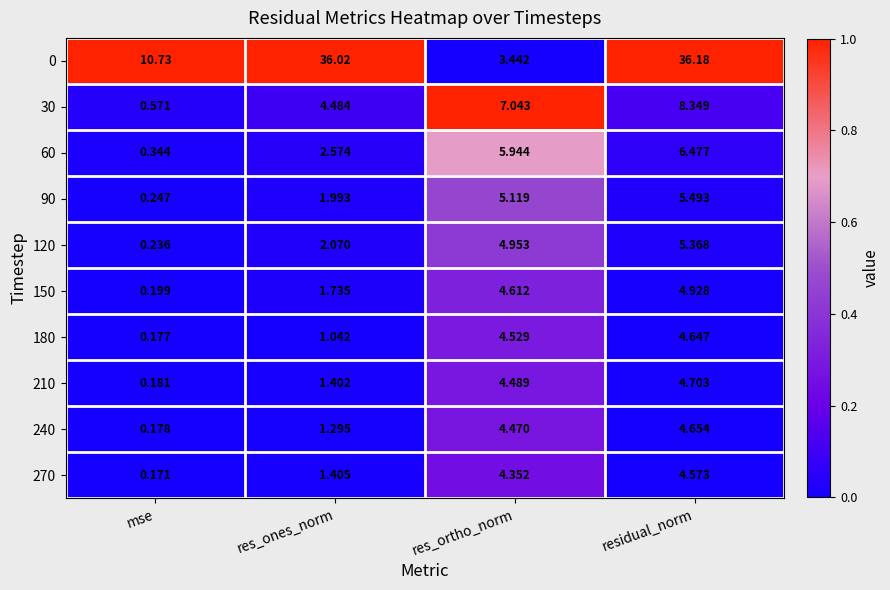

Which category has the lowest value across all series?

mse